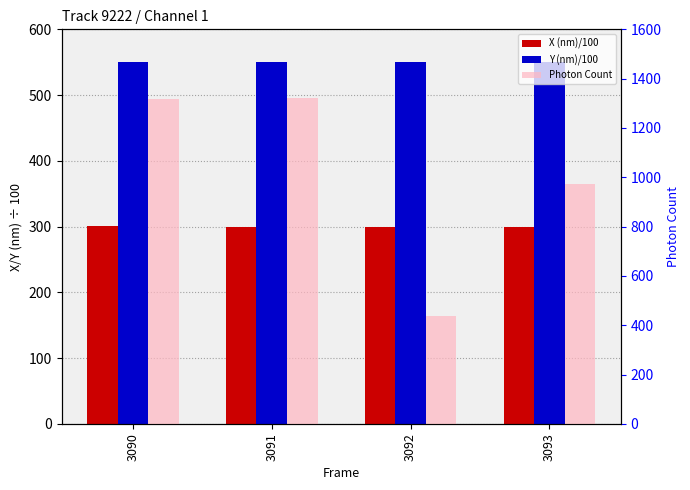

What is the difference between the X (nm)/100 values at 3093 and 3090?

0.2